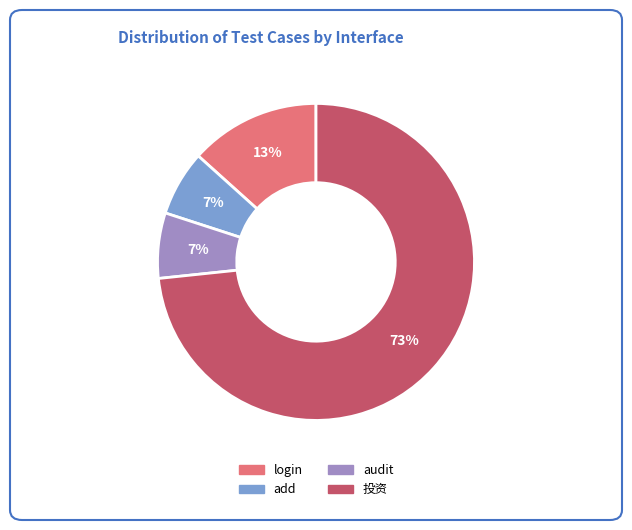

Does audit account for over 50% of the chart?

No